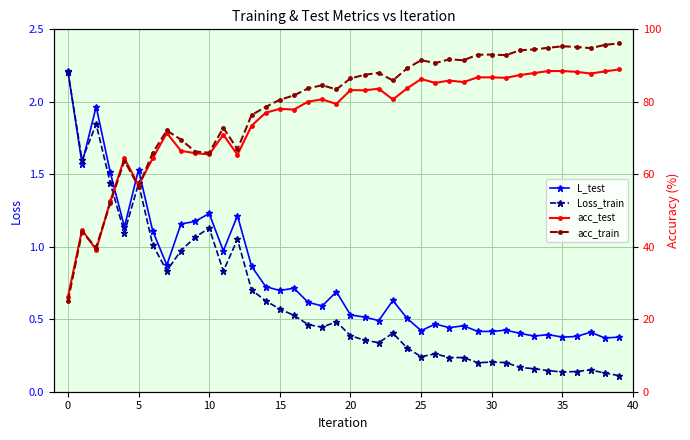

What is the minimum value shown in the chart?

0.1